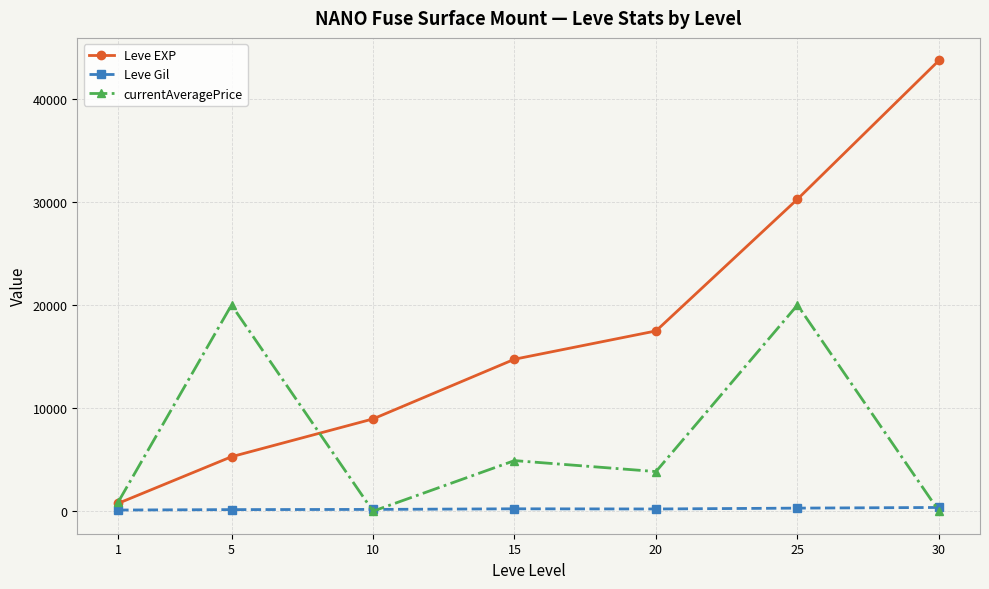

At which category does currentAveragePrice reach its first local peak?

5